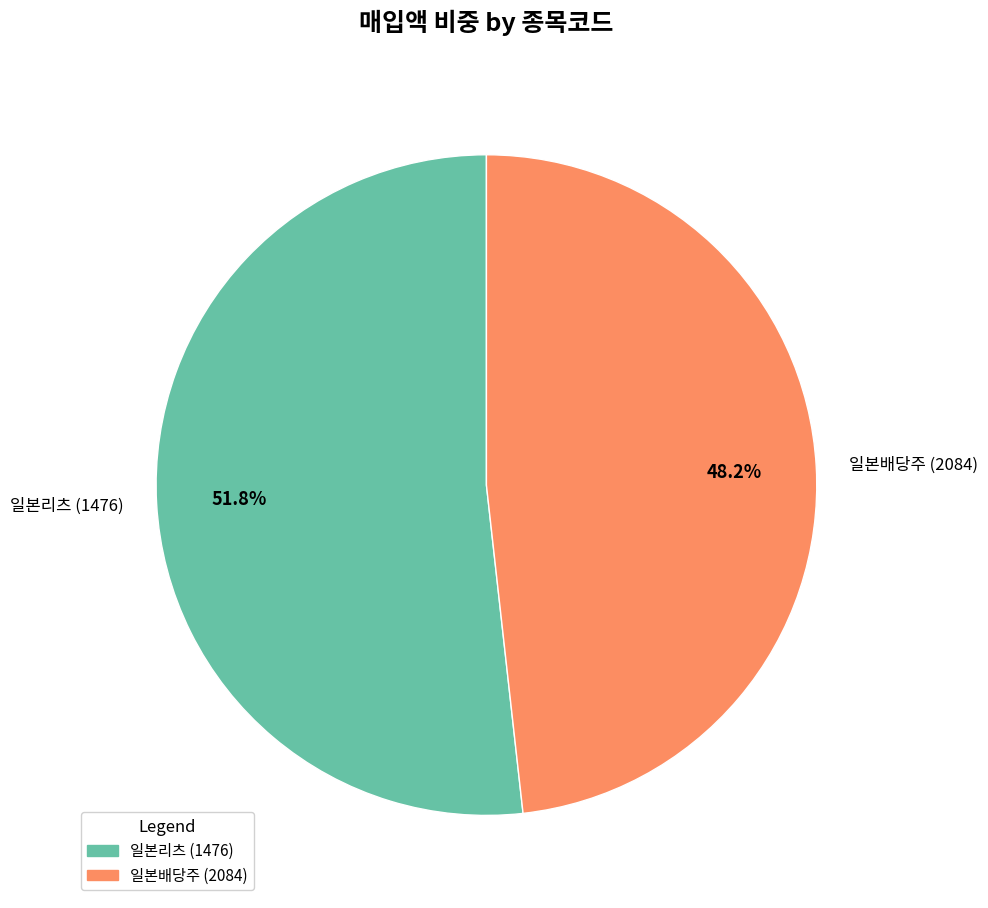

How many segments does this pie chart have?

2